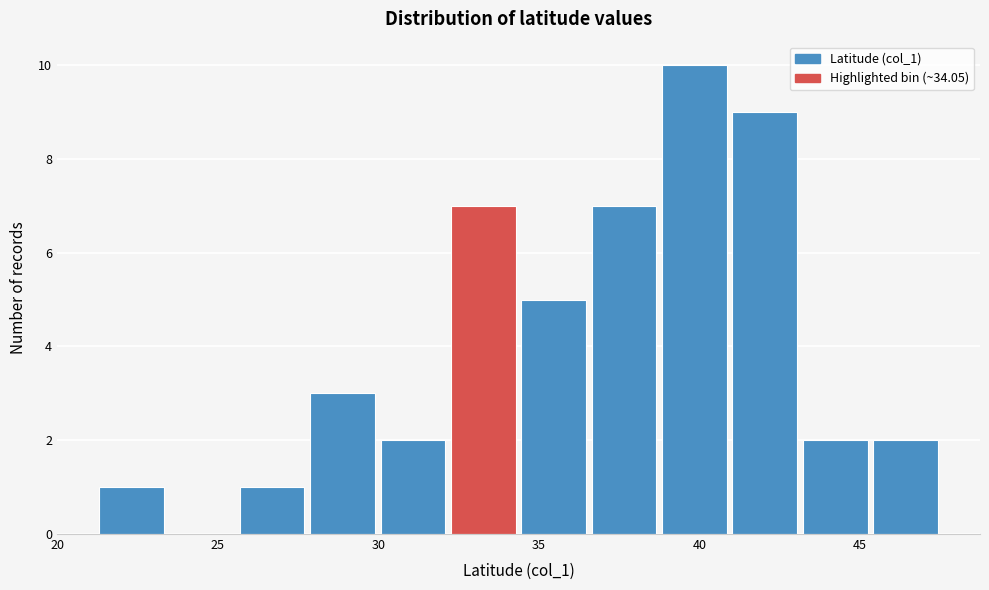

Over which range of the x-axis is the bar tallest?

39.0 to 41.0